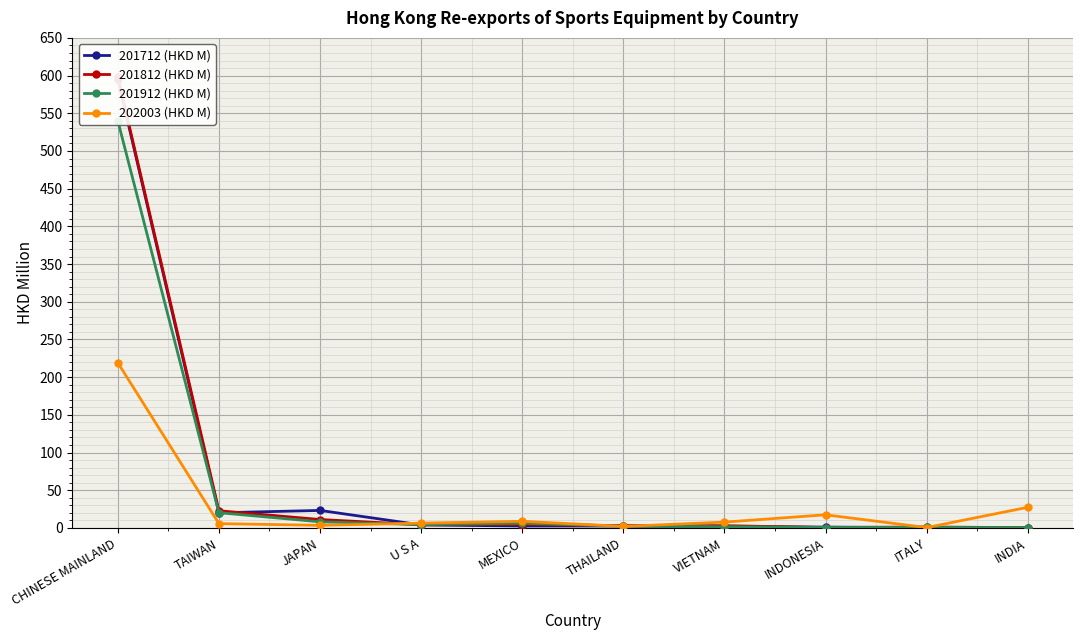

True or false: 201812 (HKD M) and 202003 (HKD M) intersect in this chart.

True